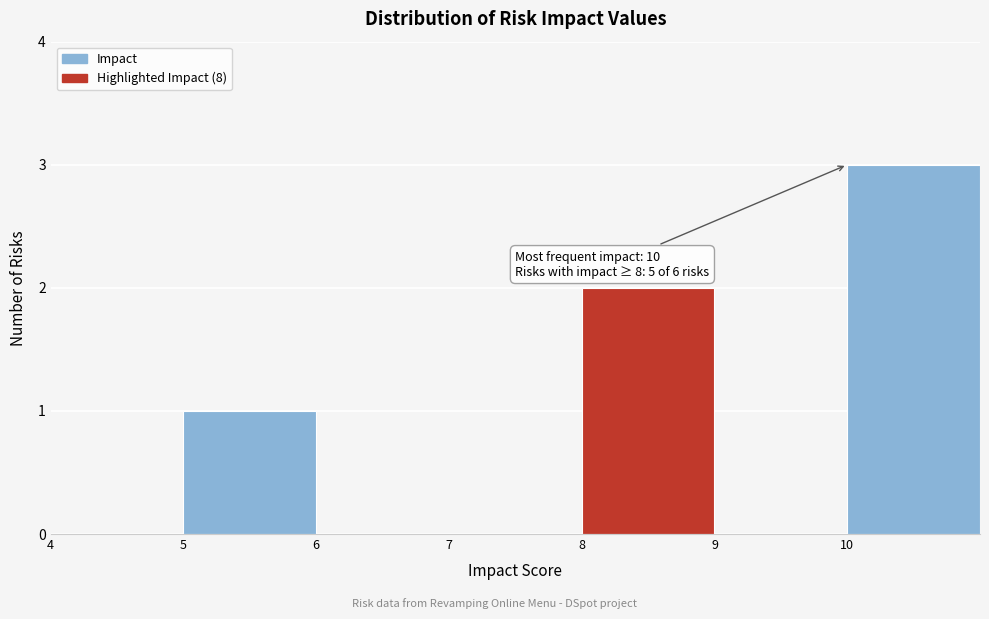

Which range on the x-axis has the tallest bar?

10 to 11